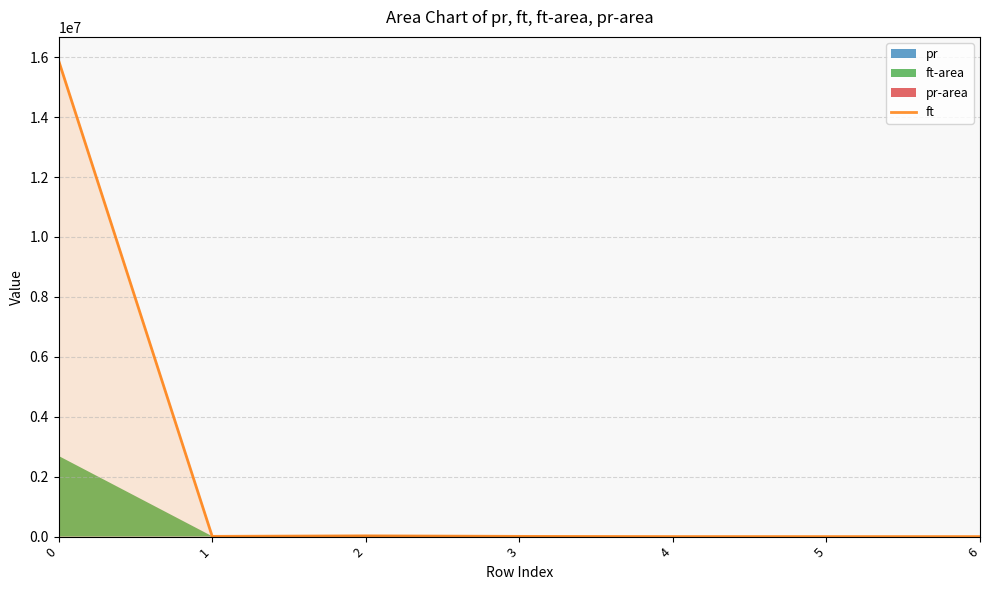

The value at 4 is 340. True or false?

False